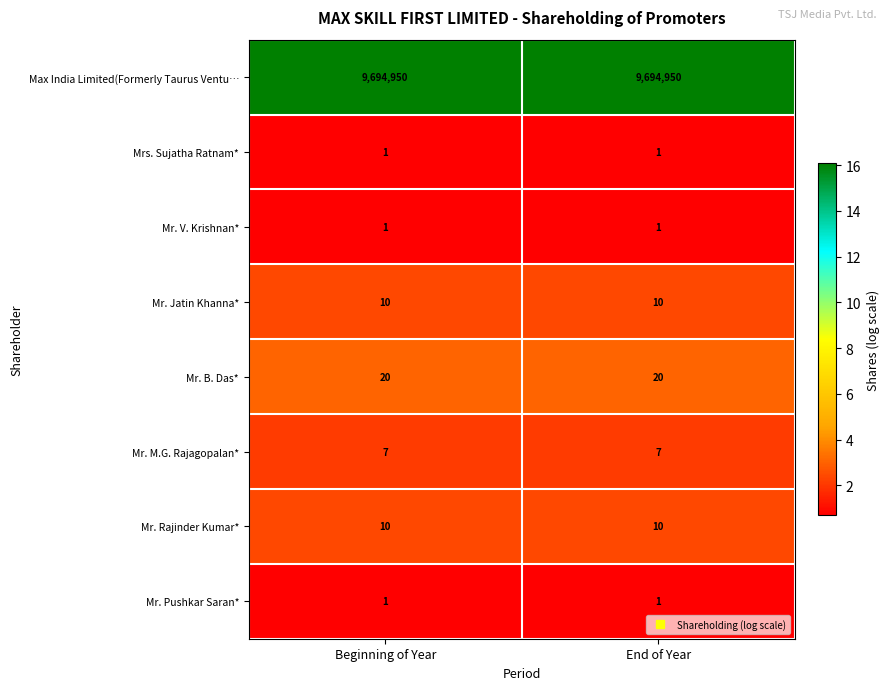

What is the lowest value of the Mr. M.G. Rajagopalan* series?

7